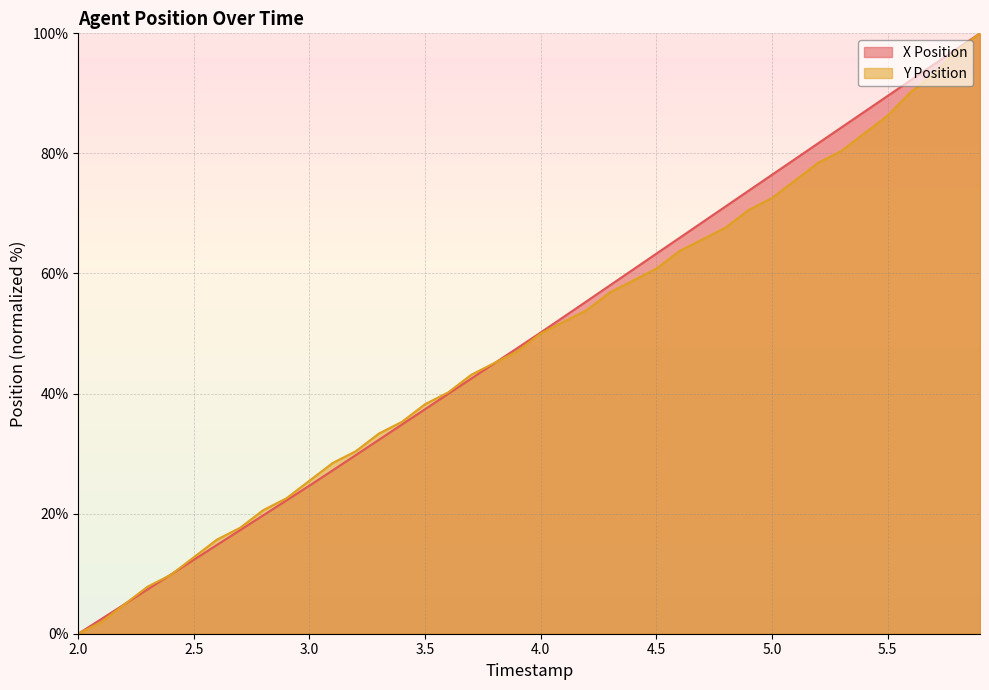

Which series ends up on top after the final intersection of X Position and Y Position?

X Position